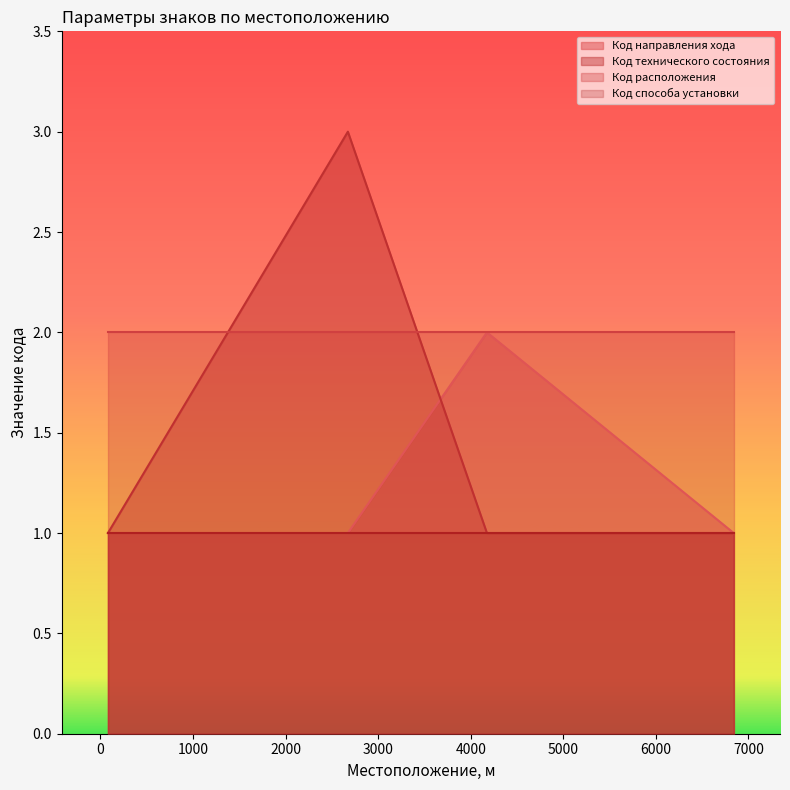

True or false: Код способа установки and Код расположения intersect in this chart.

False